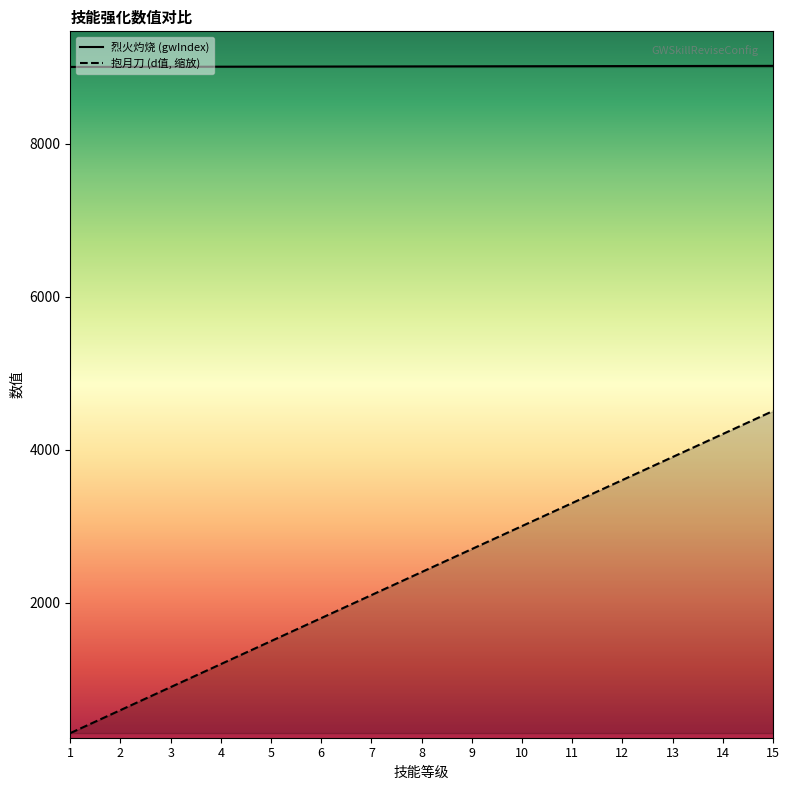

How many series are shown in this chart?

2